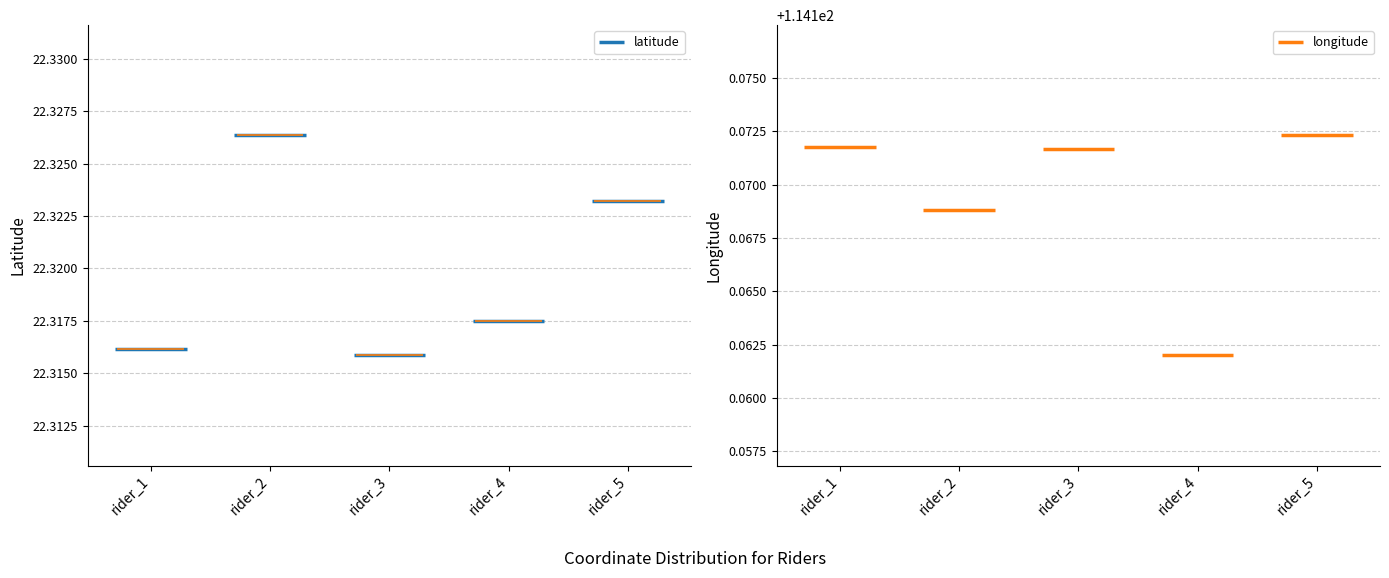

How many series are shown in this chart?

2